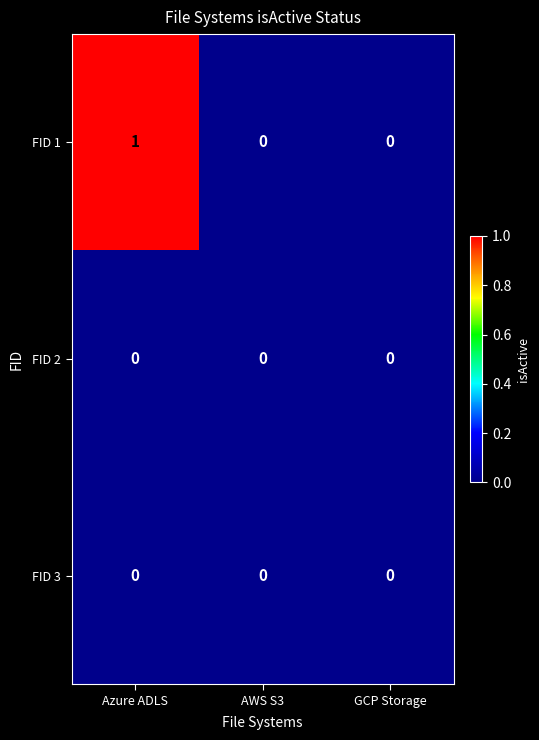

Which series has the largest range (max minus min)?

FID 1